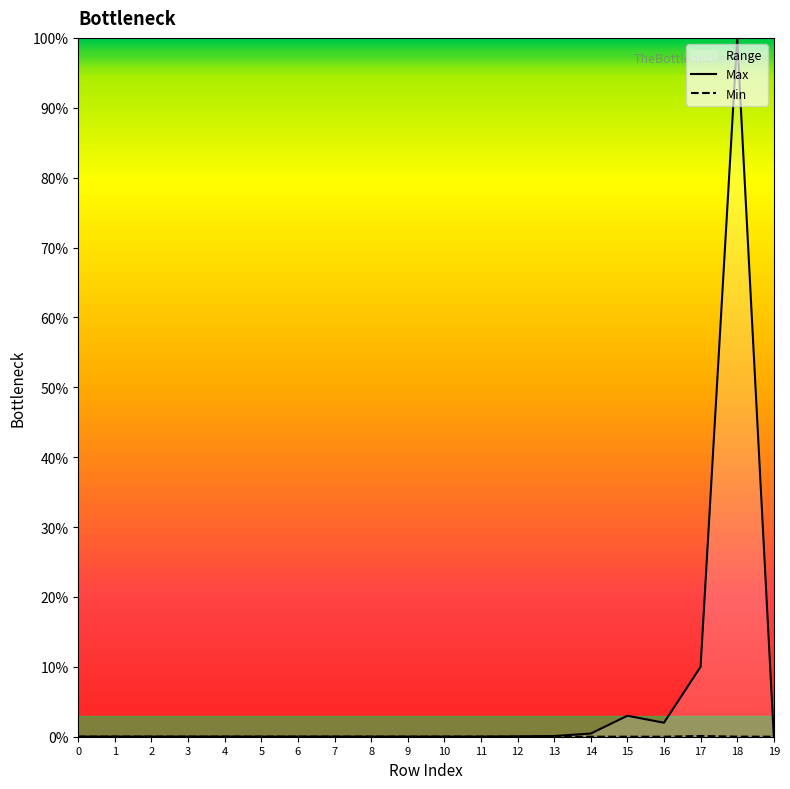

Is it true that Max equals 0.1 at 13?

True